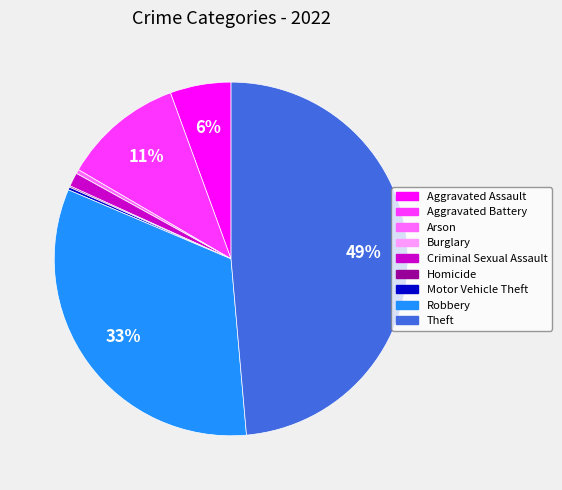

Which category has the biggest portion of the pie?

Theft